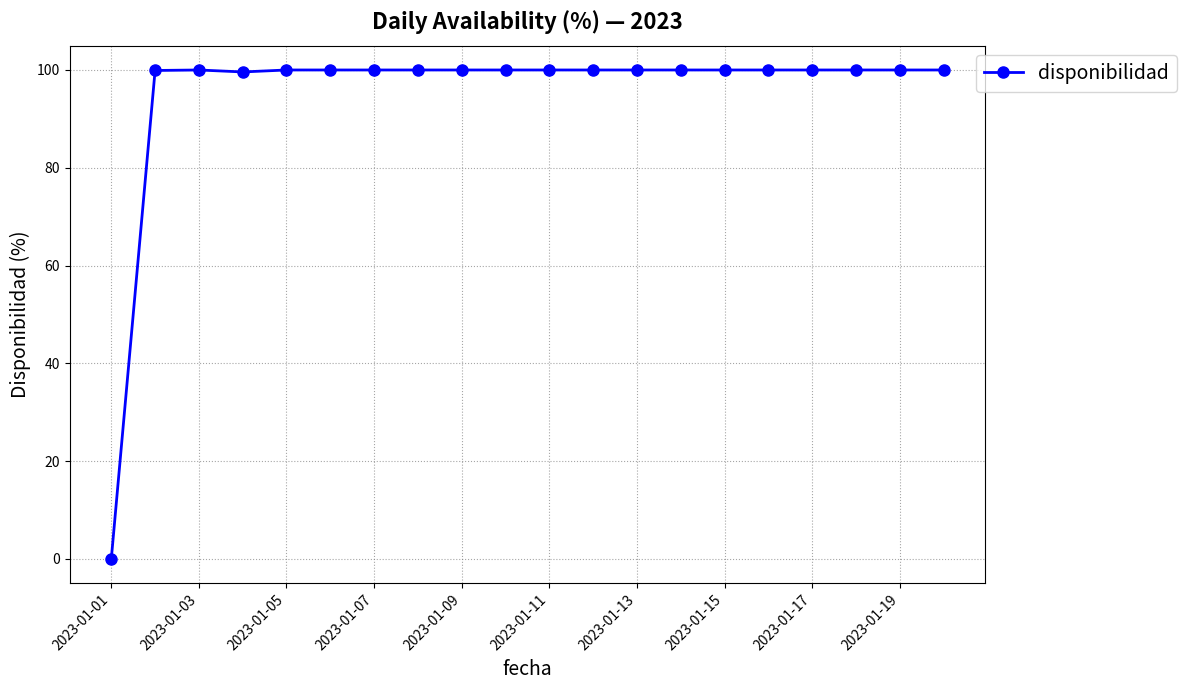

What is the sum of all values?

1899.5